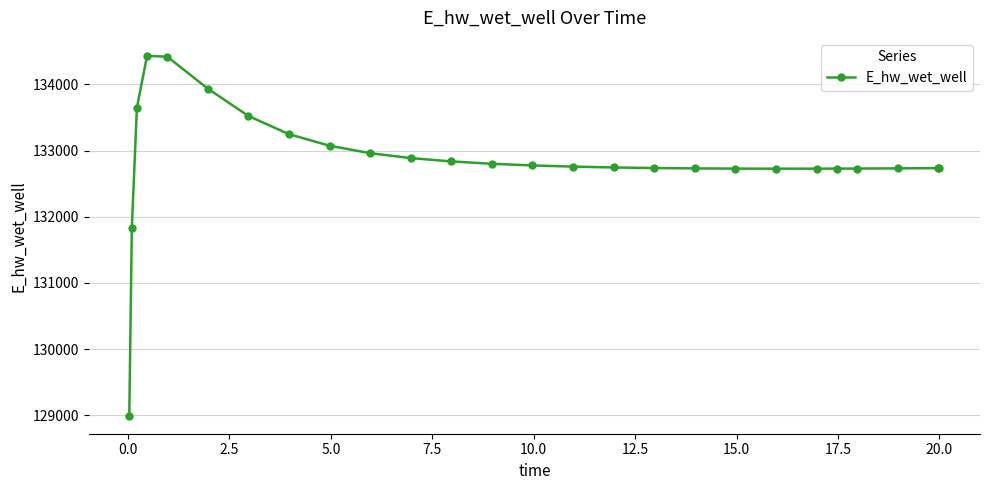

What is the value of the 8th point from the left?

133246.2